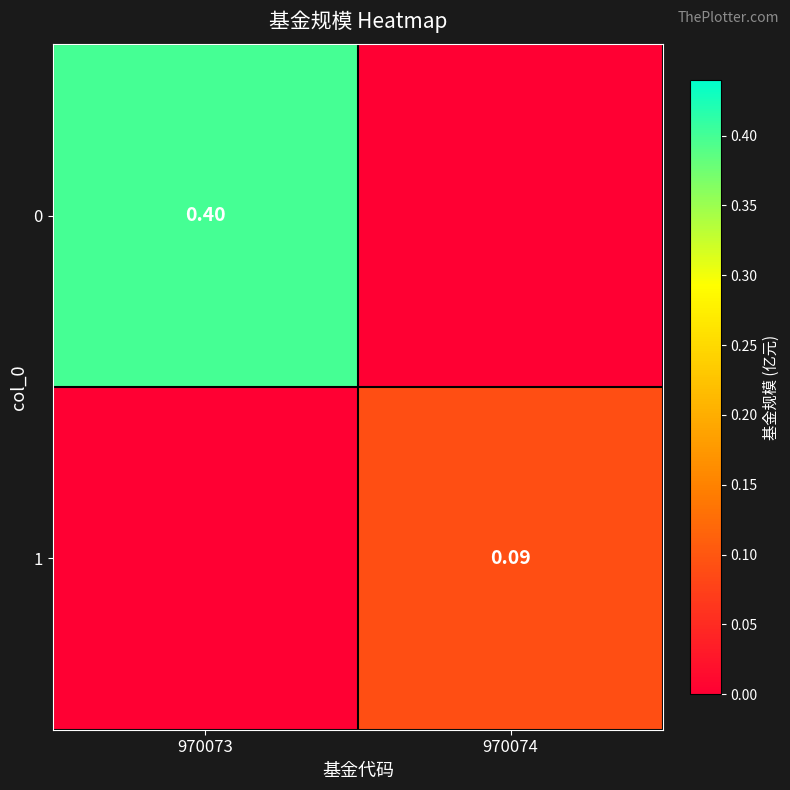

What is the greatest value displayed?

0.4